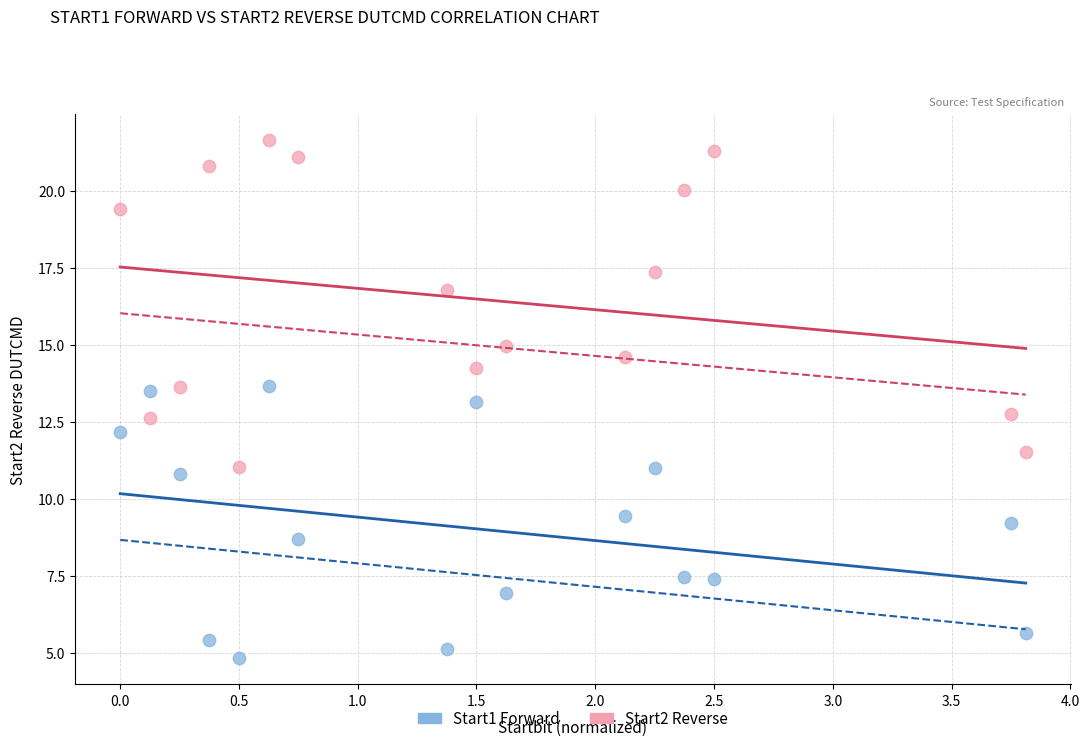

Which series contains the highest Y value?

Start2 Reverse